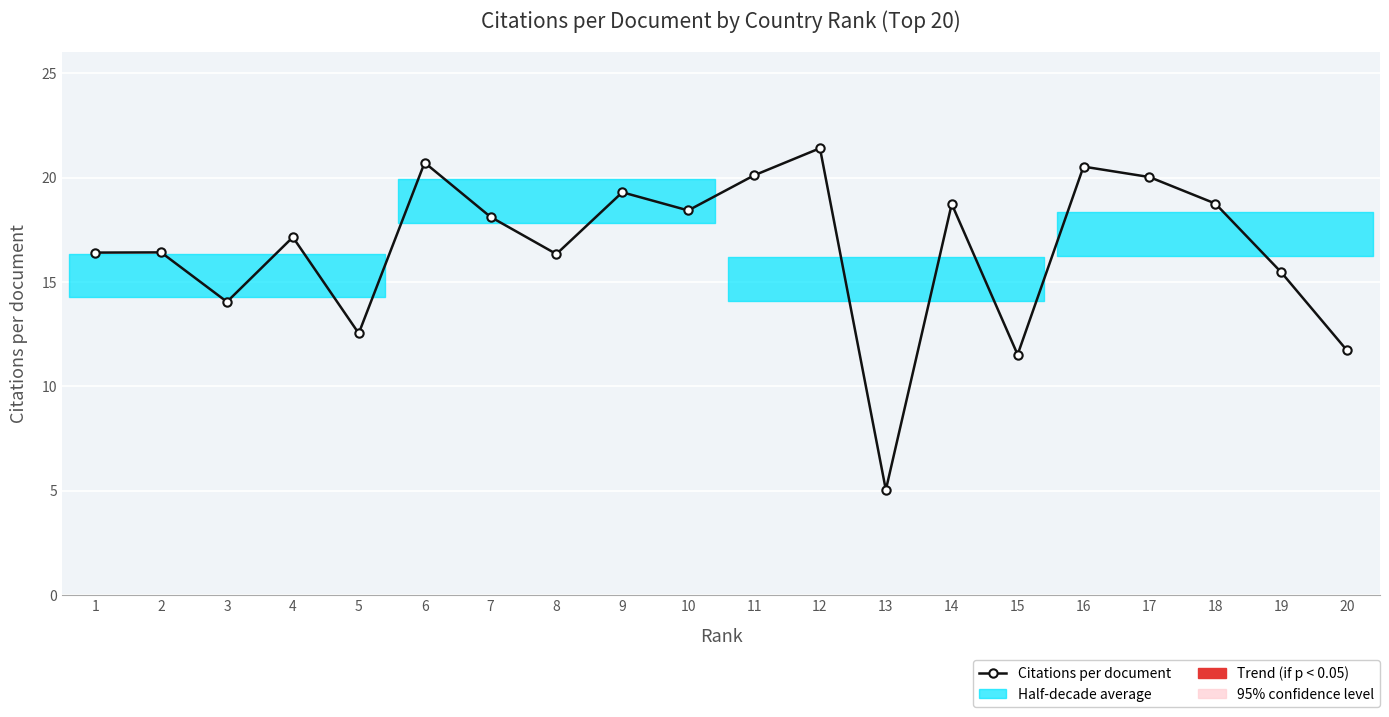

Which has a higher value, 13 or 16?

16